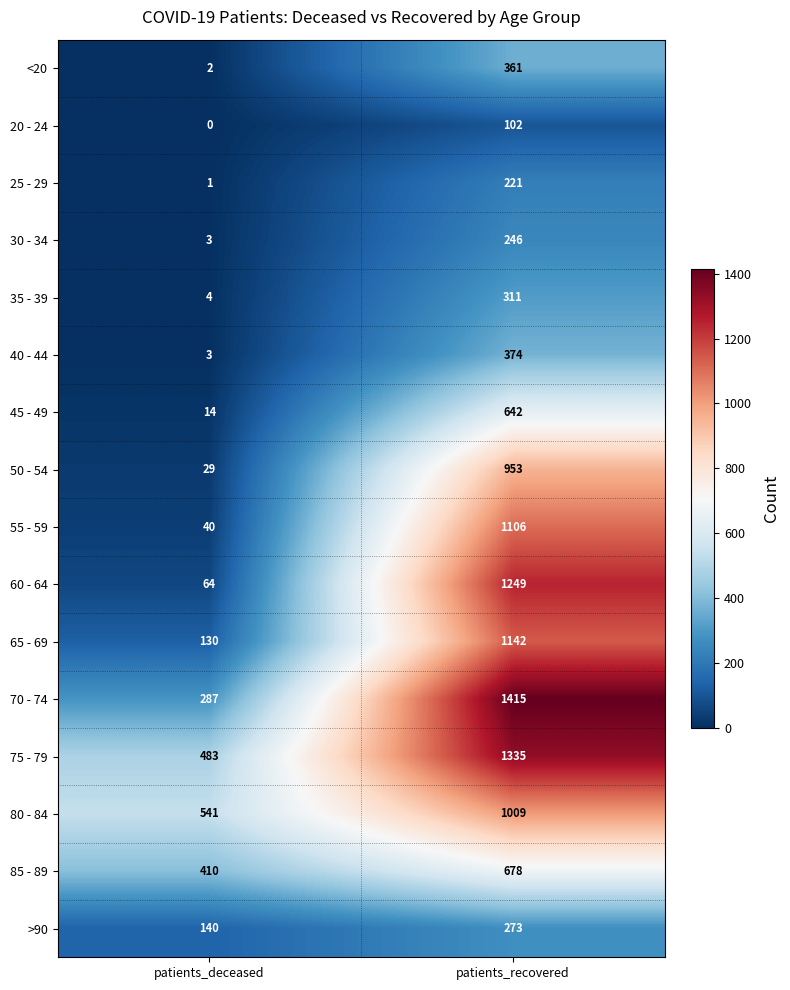

At which category does the chart reach its minimum across all series?

patients_deceased